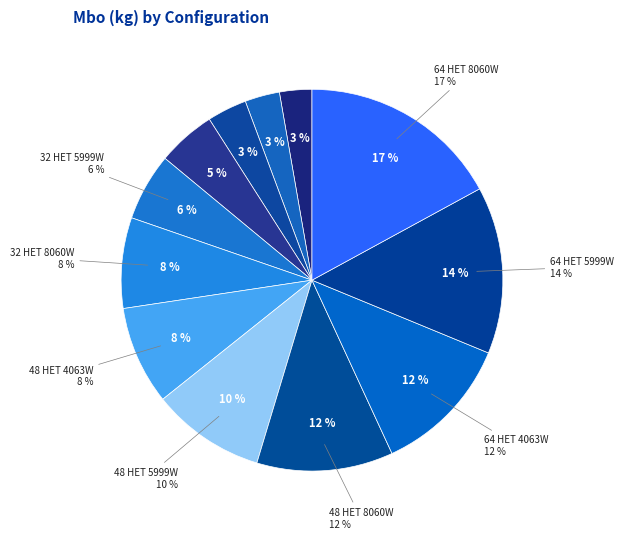

Between 64 HET 5999W and 32 HET 5999W, which is larger?

64 HET 5999W